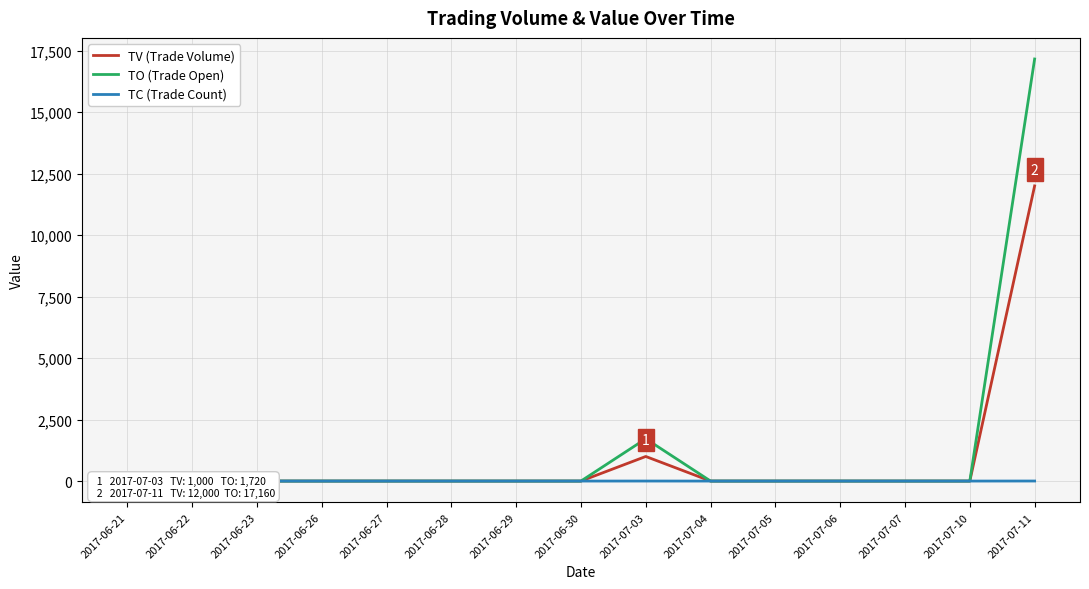

True or false: TO (Trade Open) and TV (Trade Volume) cross at least once.

False